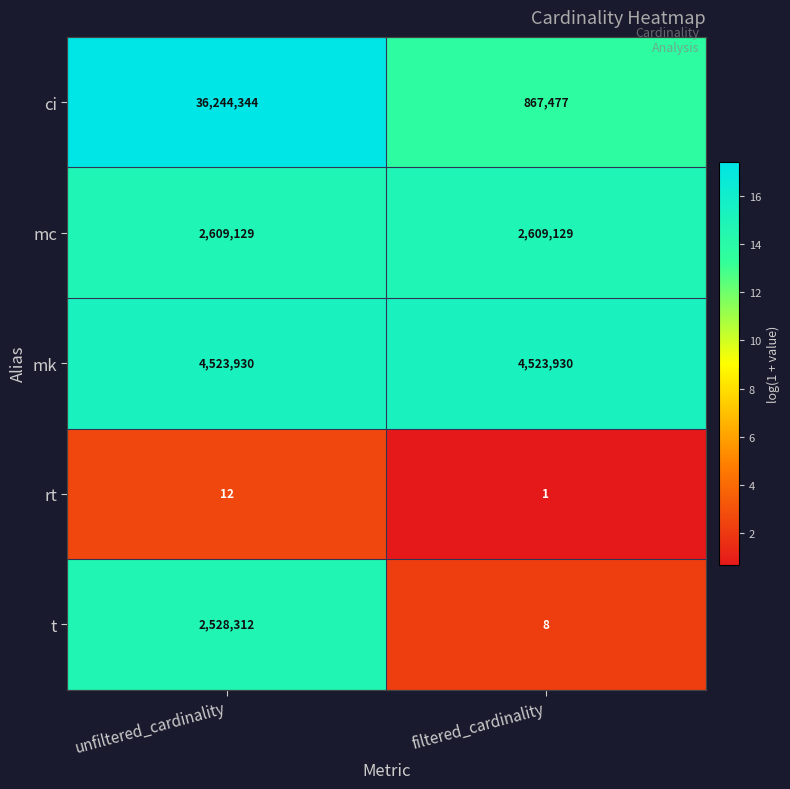

The t series shows 8 at filtered_cardinality. True or false?

True